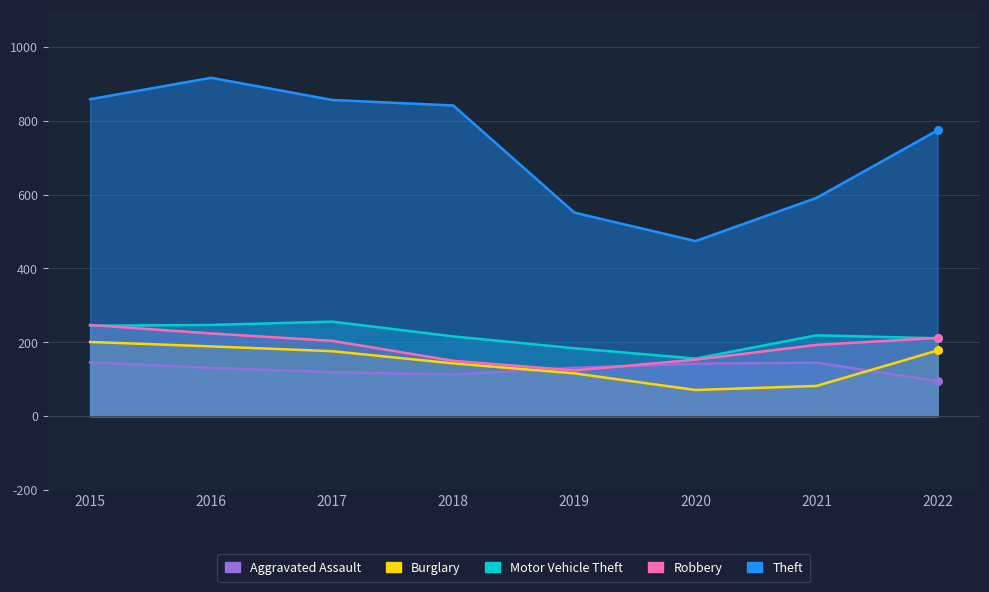

Which series reaches the minimum Y coordinate?

Burglary